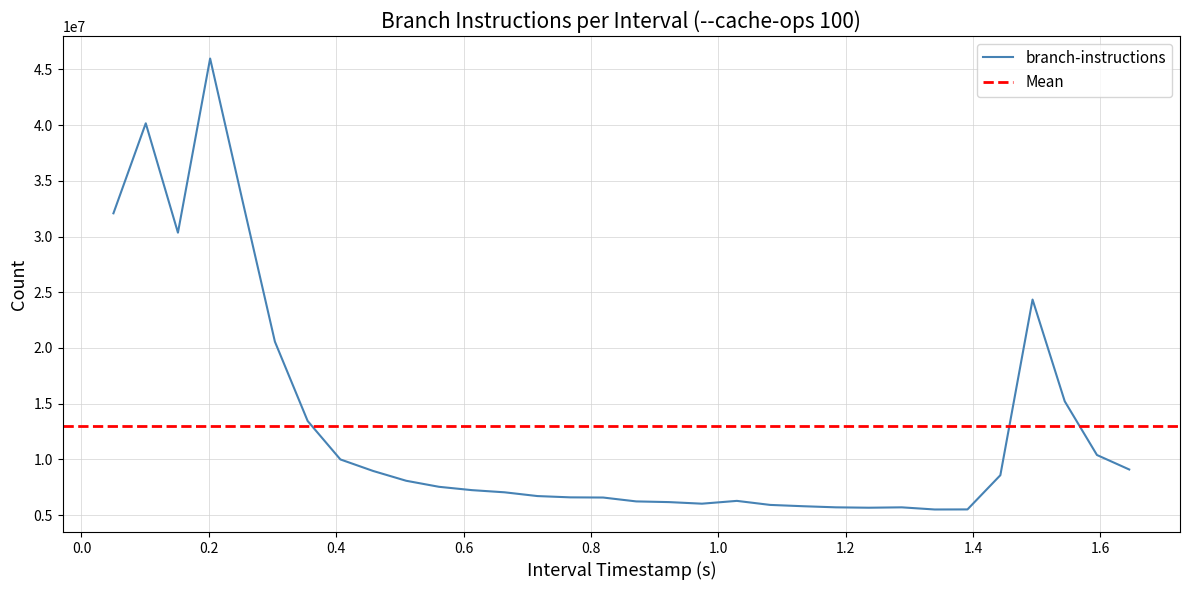

What is the lowest value of the branch-instructions series?

5509050